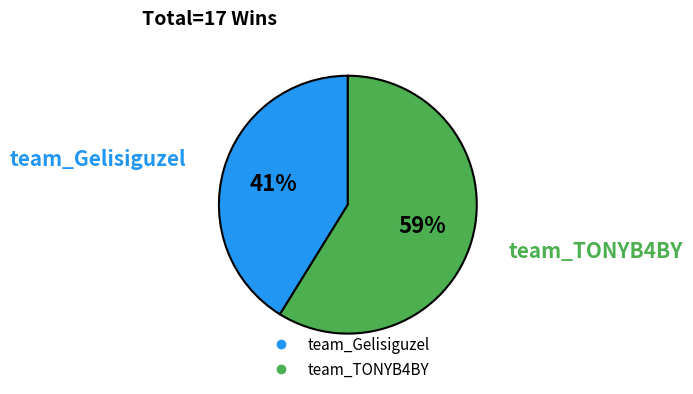

True or false: team_TONYB4BY accounts for 59% of the total.

True